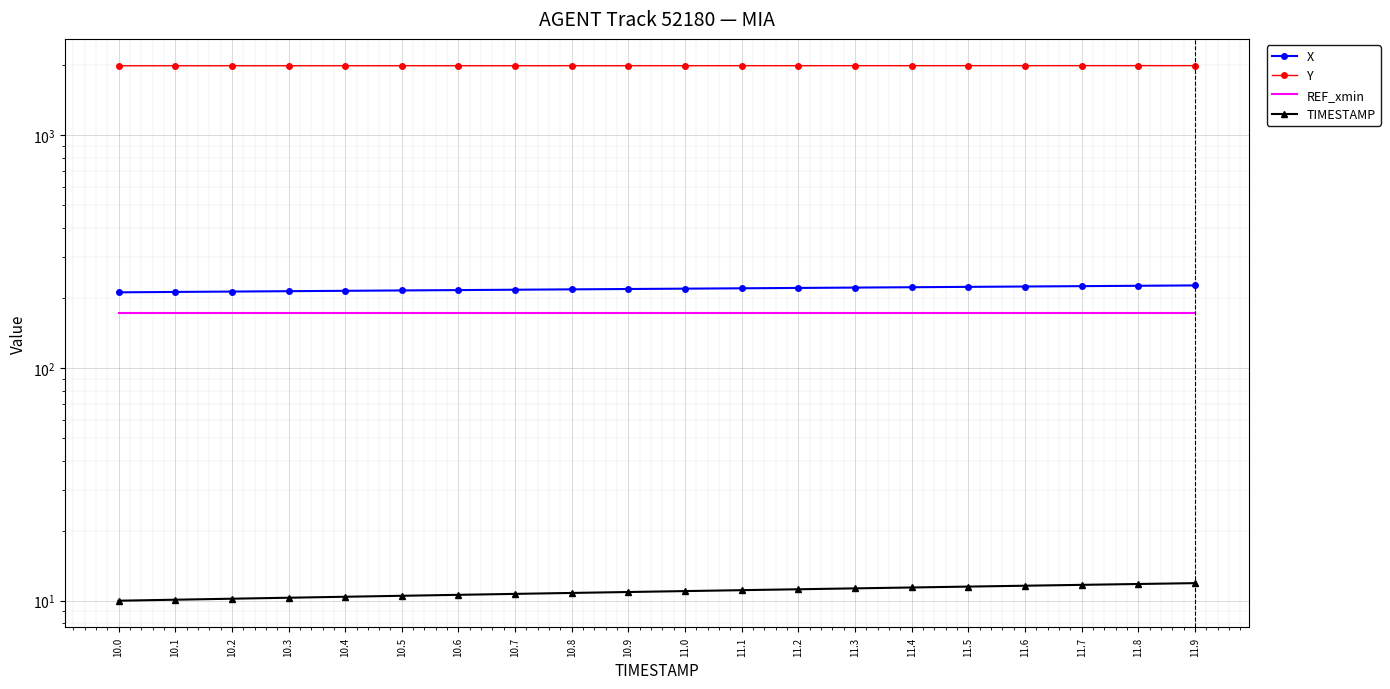

How many data points in Y are less than 1991?

10